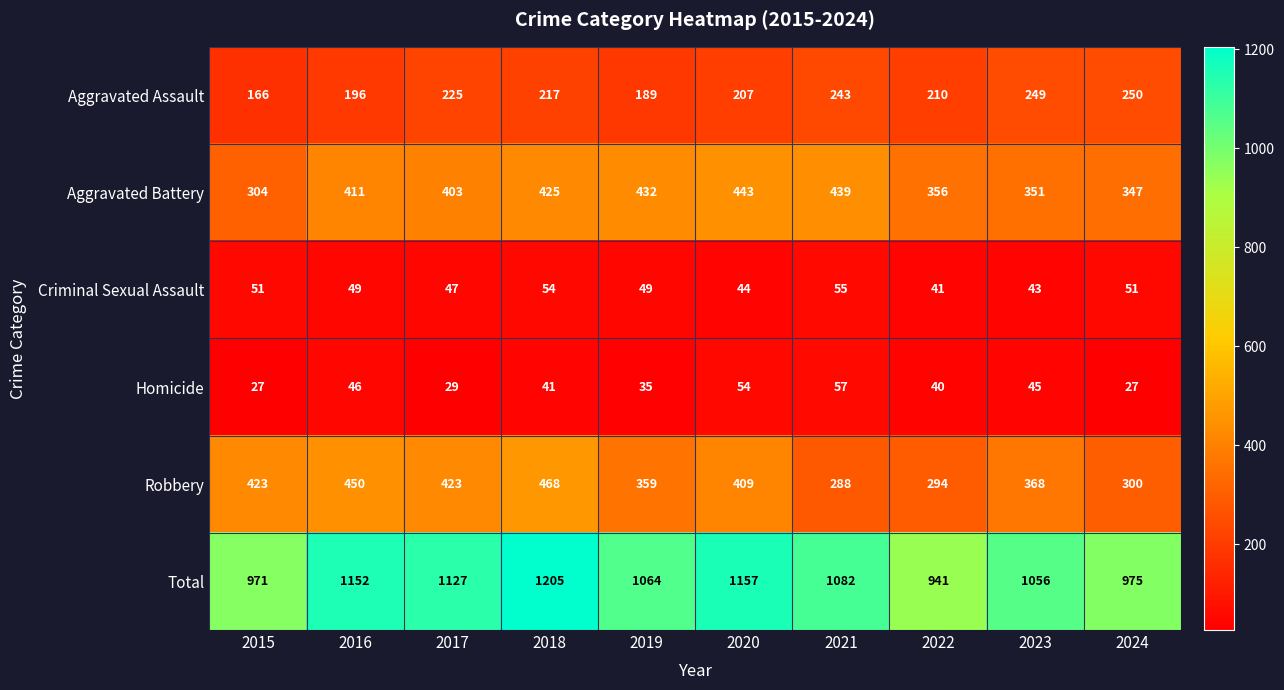

Which series changed the most between 2021 and 2023?

Aggravated Battery